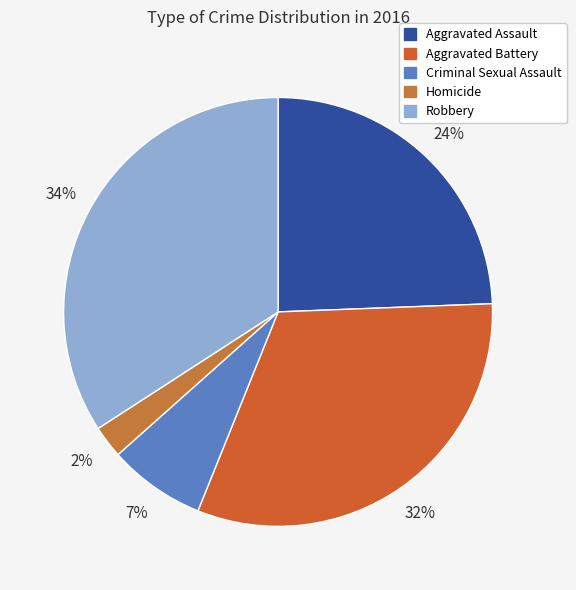

Which slice is the largest?

Robbery